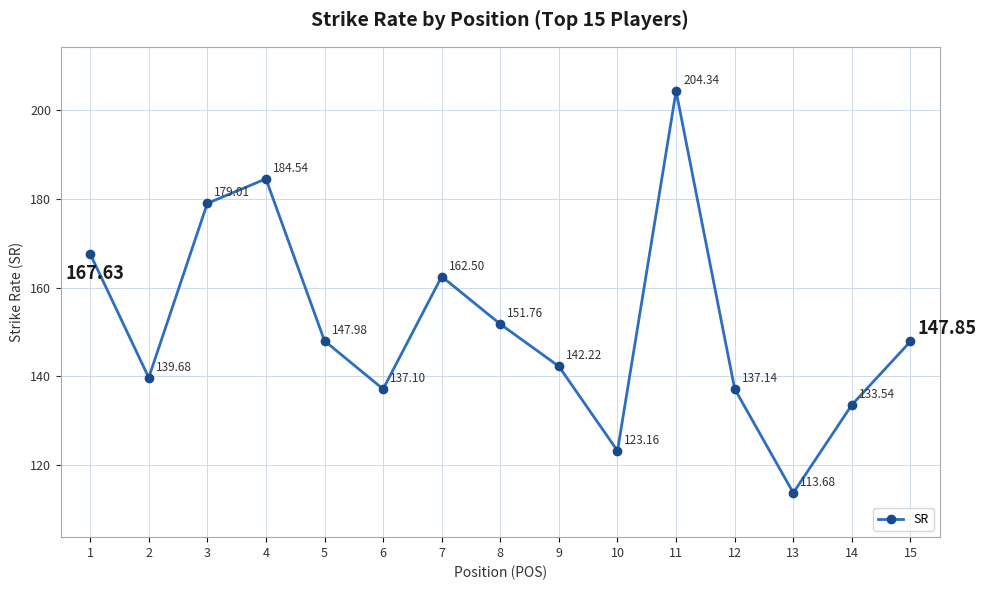

What is the sum of the values at 4 and 7?

347.0